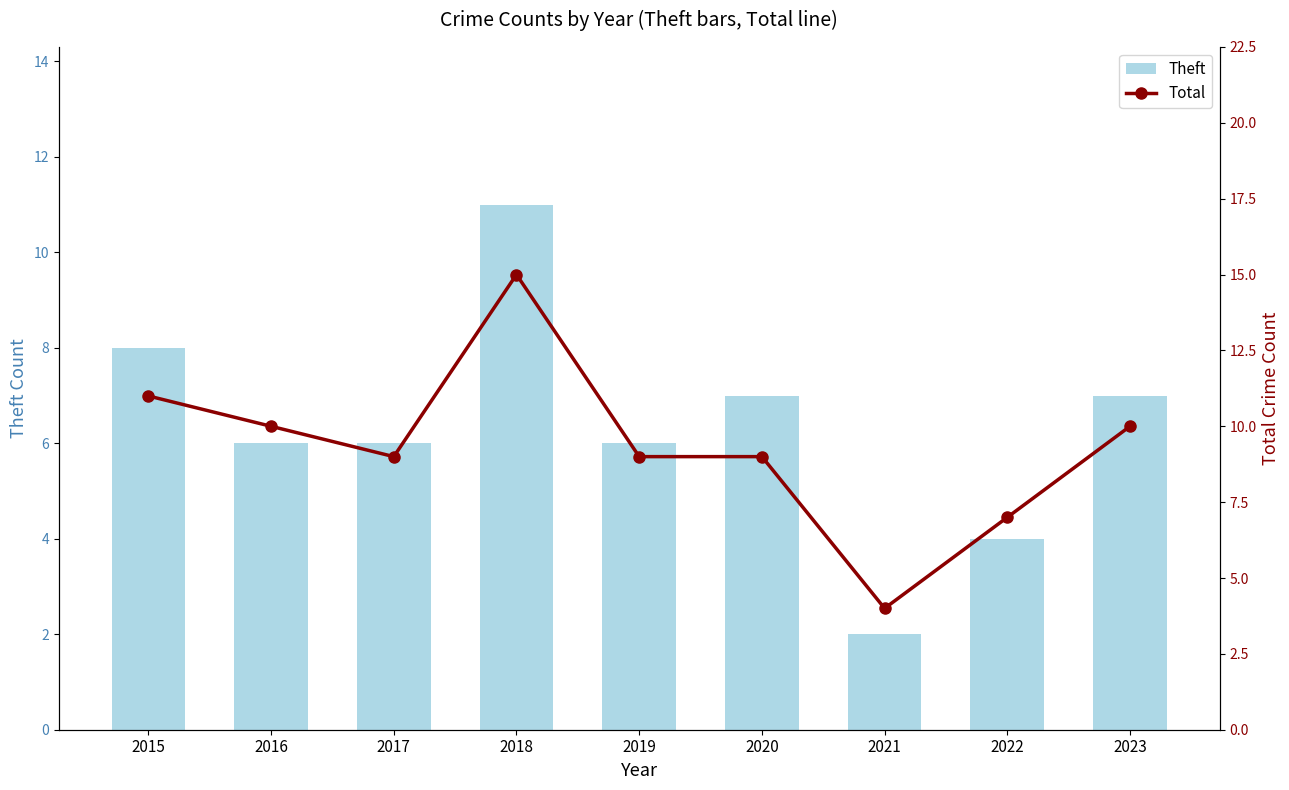

Reading right to left, list all the values displayed in this chart.

Theft: 7	4	2	7	6	11	6	6	8
Total: 10	7	4	9	9	15	9	10	11